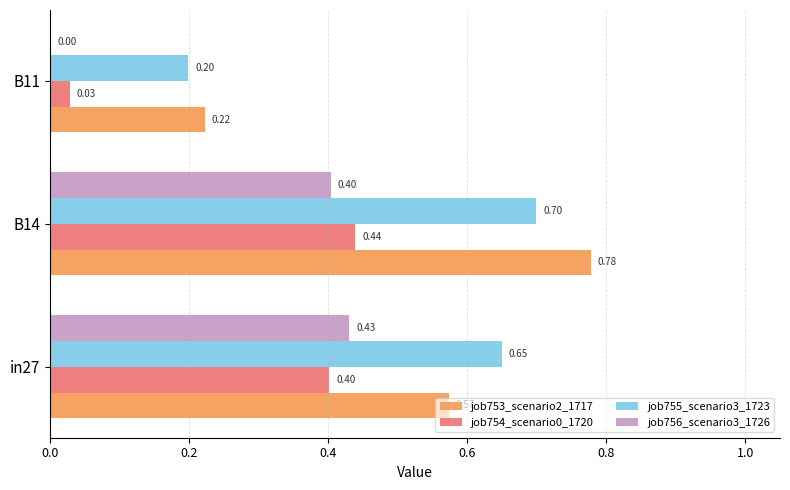

Which series has the widest spread of values?

job753_scenario2_1717